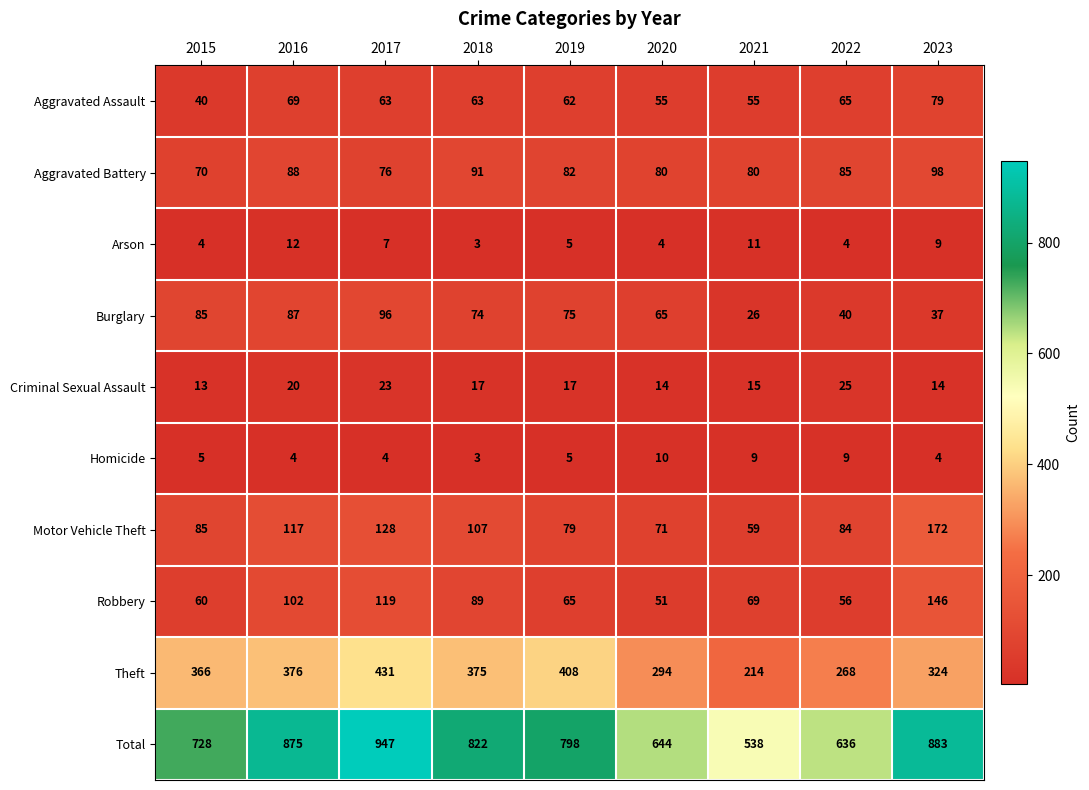

True or false: Aggravated Battery has a value of 48 at 2023.

False